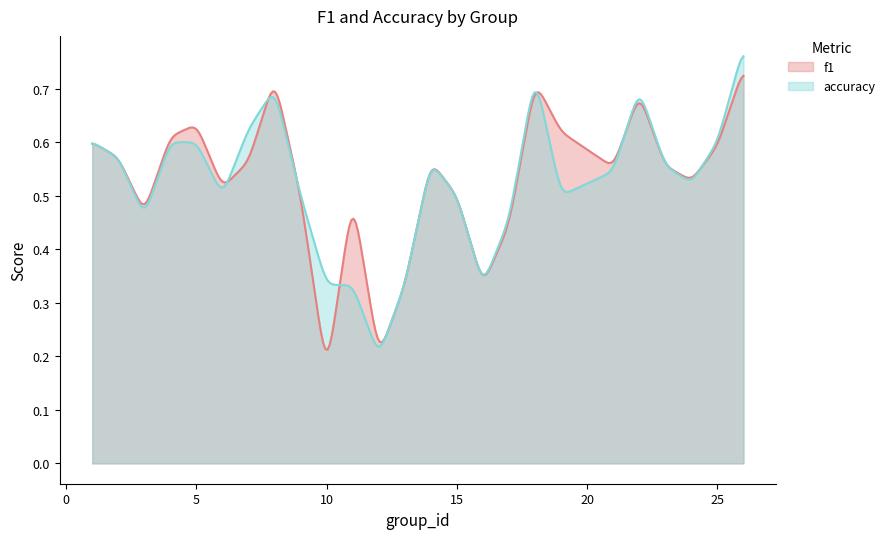

What is the minimum value shown in the chart?

0.2